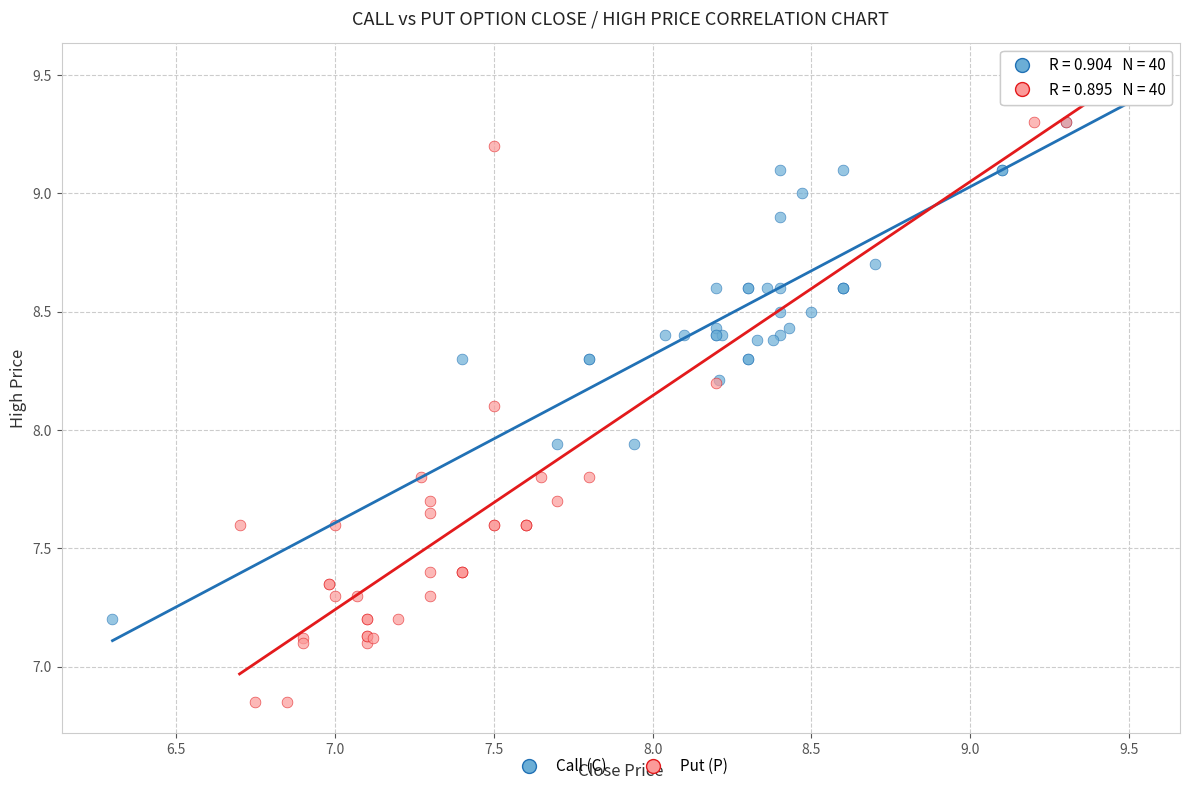

Which series contains the lowest Y value?

Put (P)